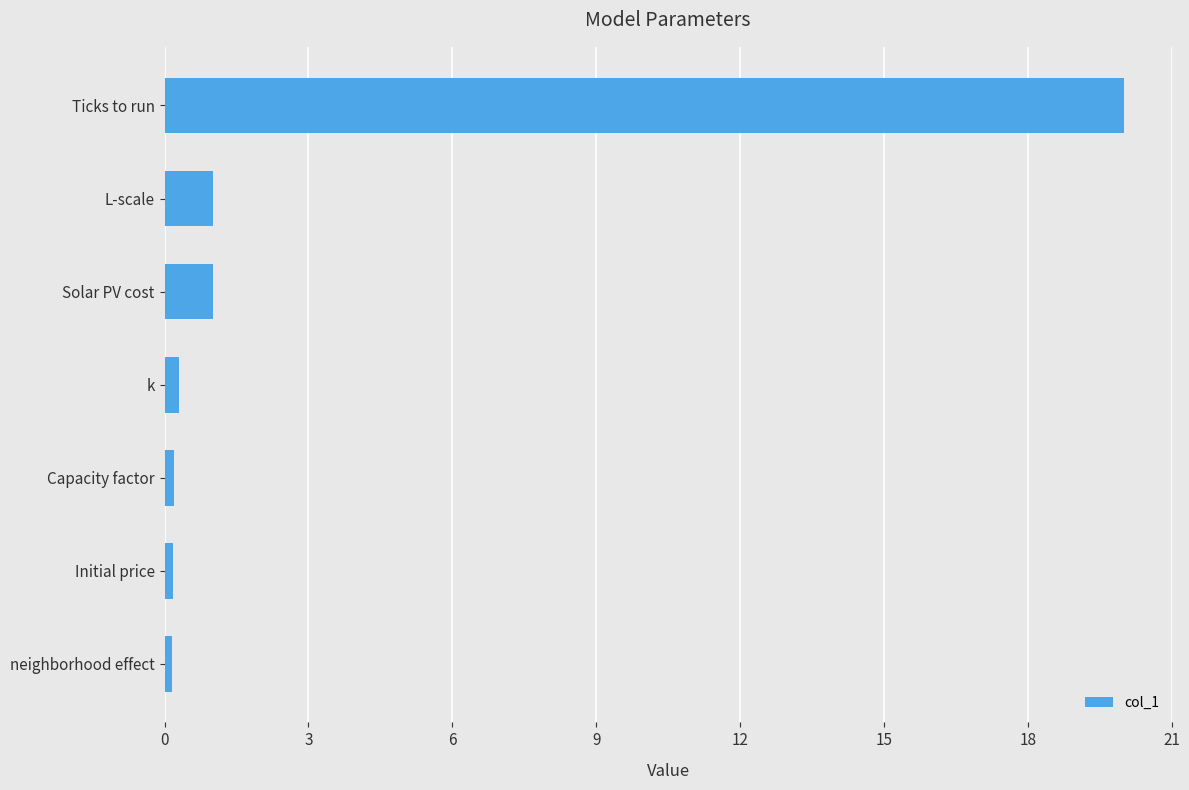

Read the value at Solar PV cost.

1.0